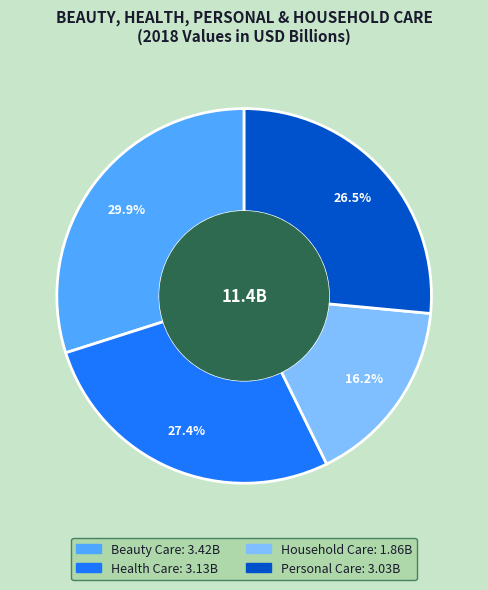

Which category has the biggest portion of the pie?

Beauty Care